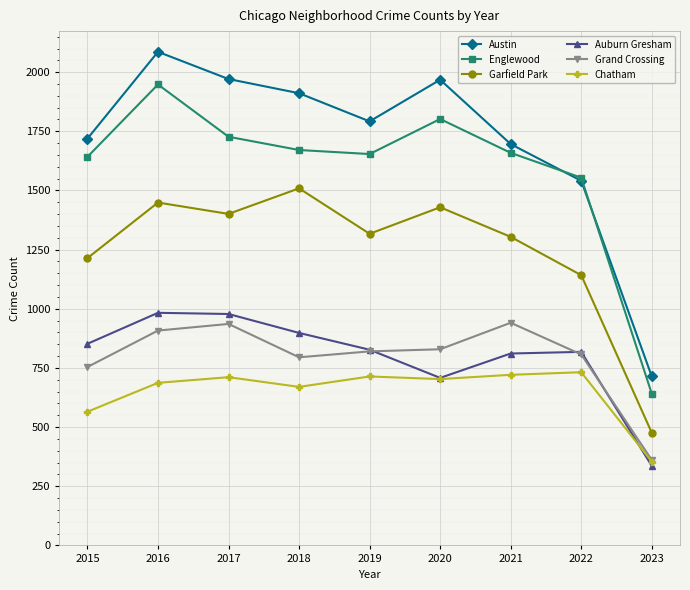

How many data points in Auburn Gresham are less than 827?

4